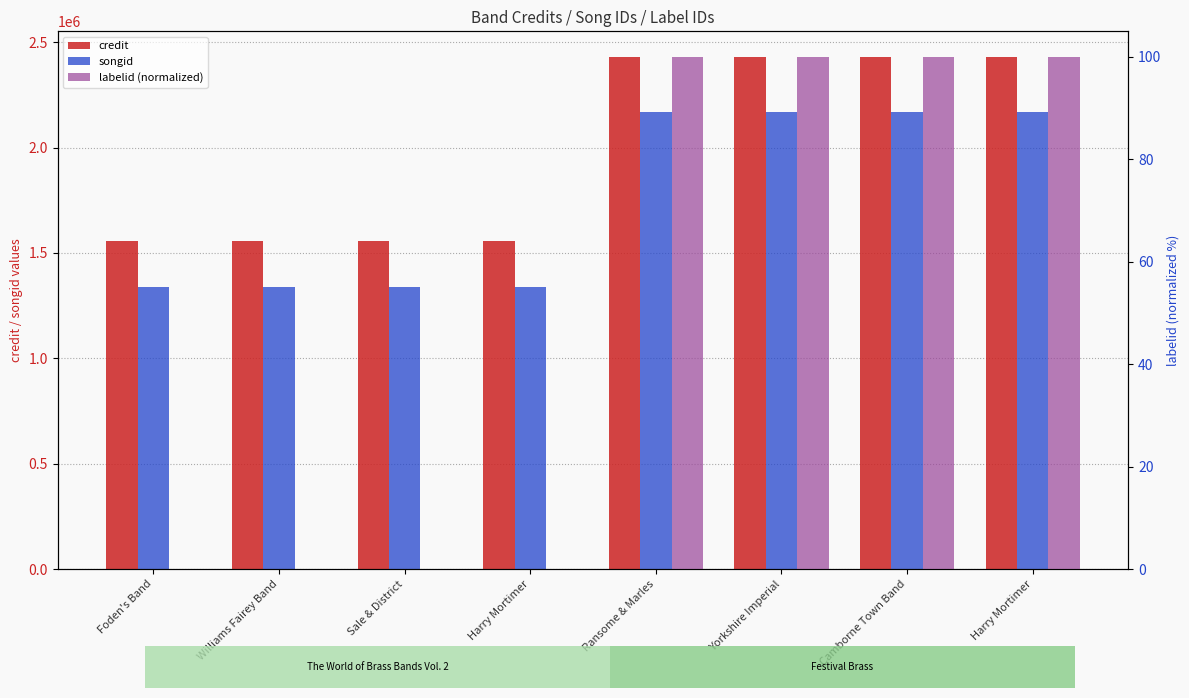

How many data points in credit are less than 2429962?

4